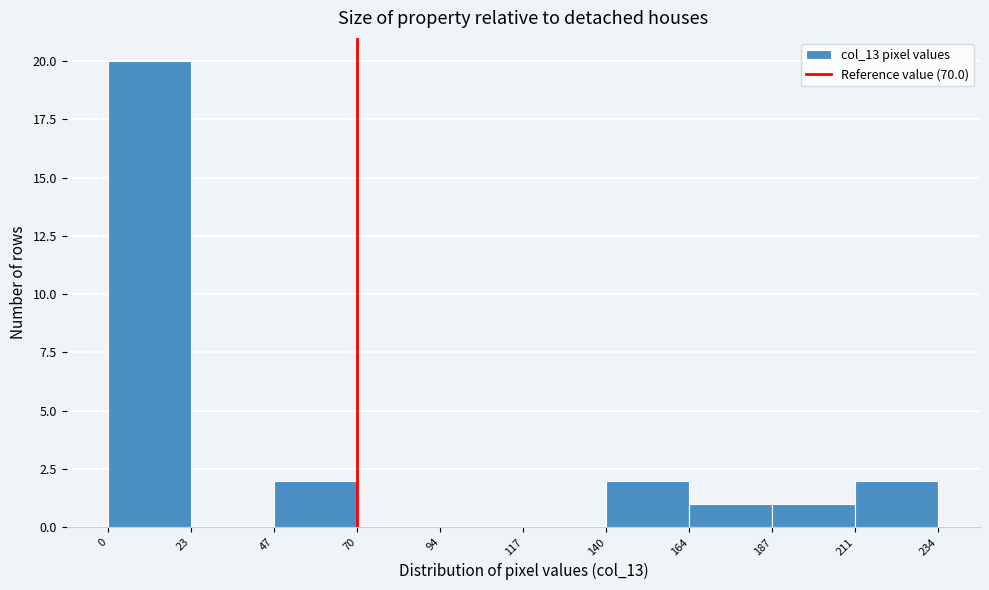

Reading left to right, transcribe this chart: for each bar, give the range it covers on the x-axis and its height. The values are not printed on the chart, so give them approximately, as read against the axis.

0 to 23: 20
23 to 47: 0
47 to 70: 2
70 to 94: 0
94 to 117: 0
117 to 140: 0
140 to 164: 2
164 to 187: 1
187 to 211: 1
211 to 234: 2